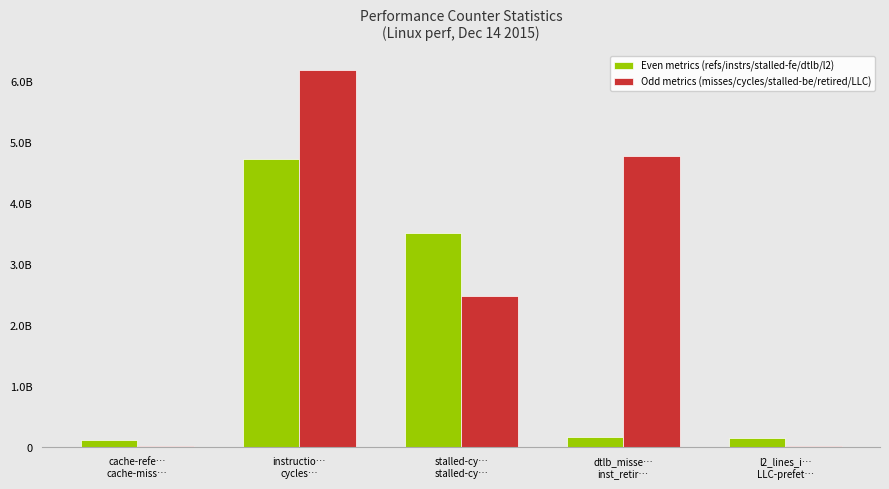

What are all the series names shown in the legend?

Even metrics (refs/instrs/stalled-fe/dtlb/l2), Odd metrics (misses/cycles/stalled-be/retired/LLC)